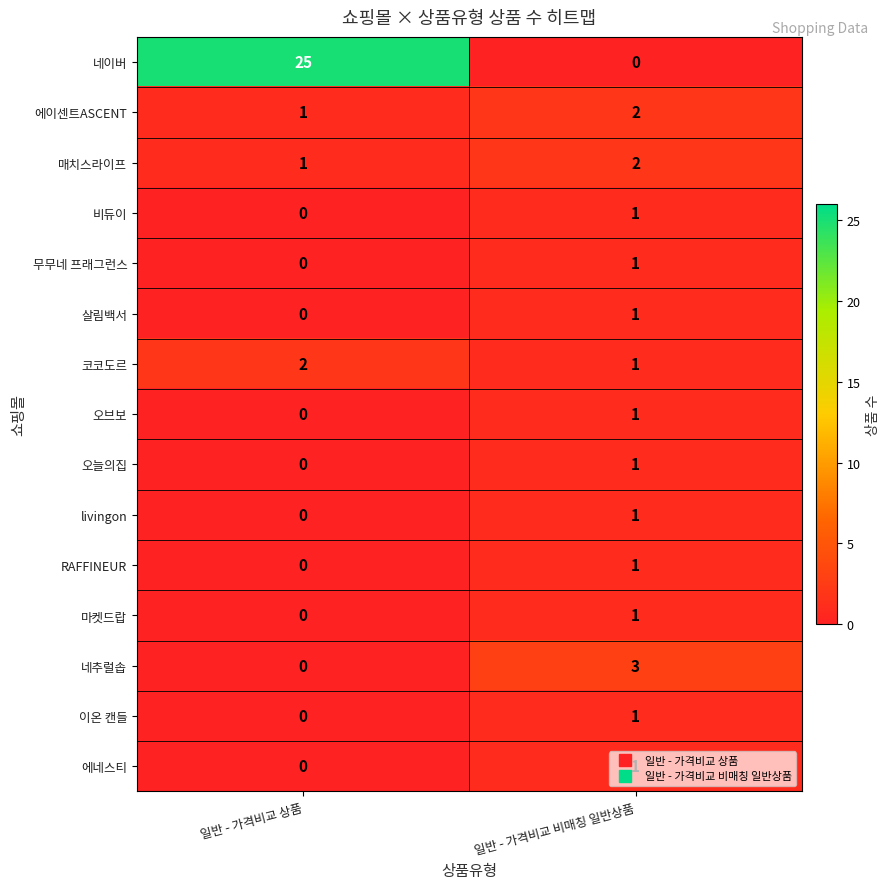

The 네추럴솝 series shows 0 at 일반 - 가격비교 상품. True or false?

True